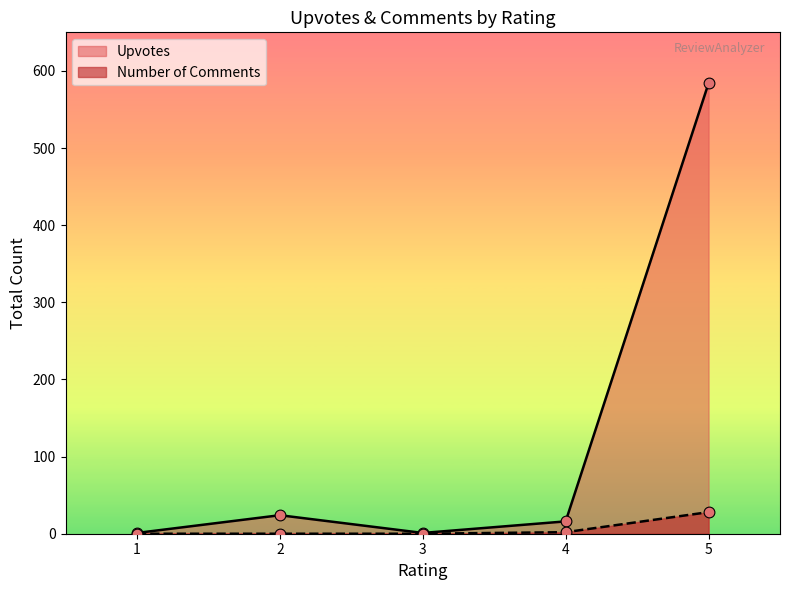

At which category is the sum across all series the highest?

5